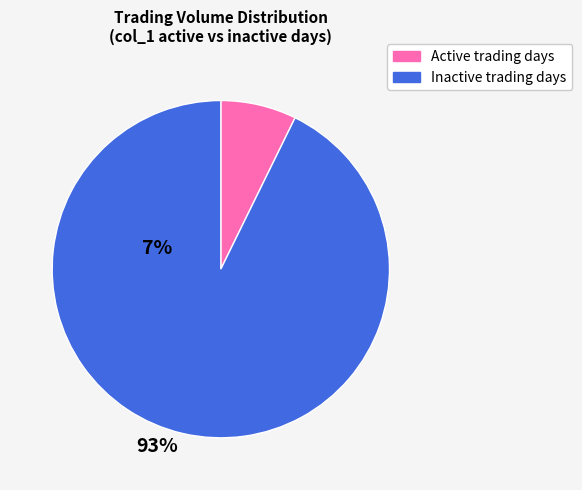

Does any single category account for the majority?

Yes